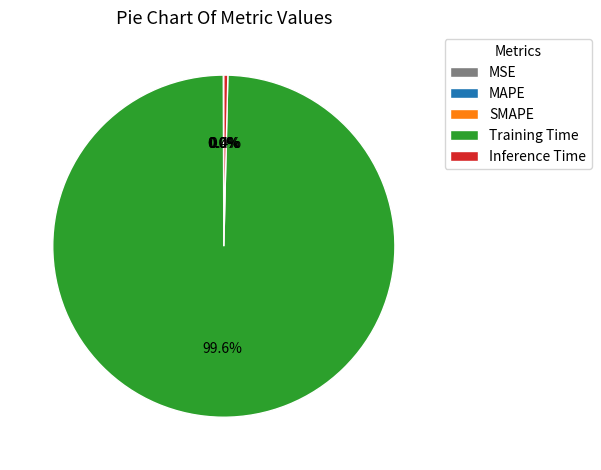

Which category has the biggest portion of the pie?

Training Time